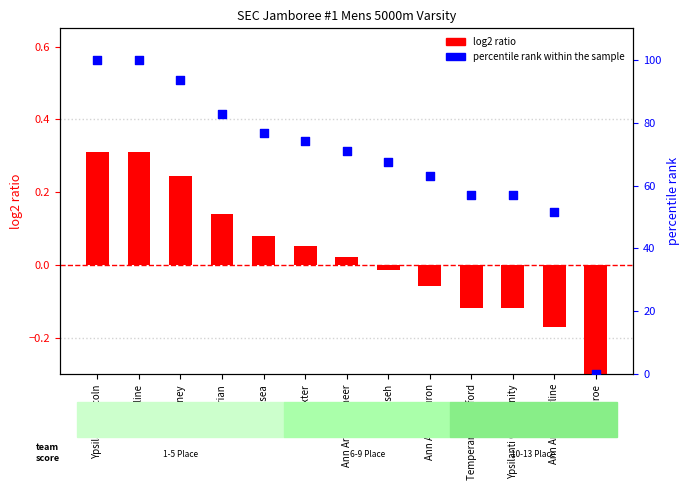

Which series has the largest Y range (max minus min)?

percentile rank within the sample